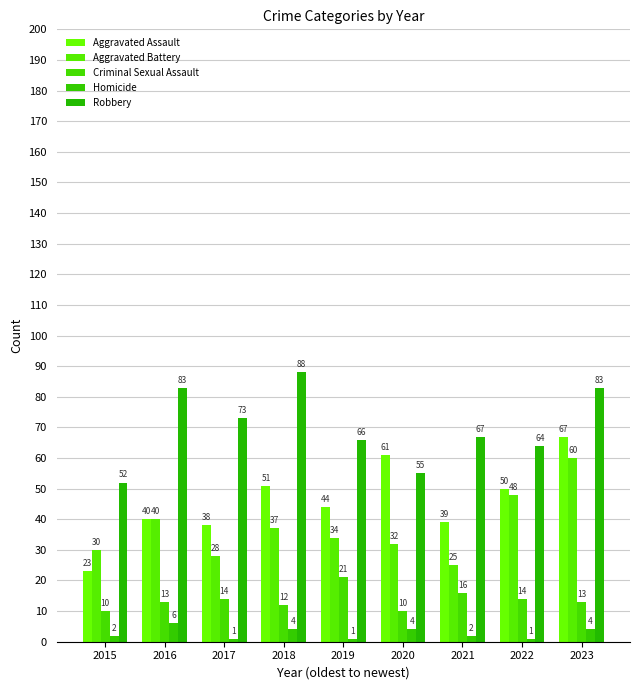

What is the sum of all Aggravated Assault values?

413